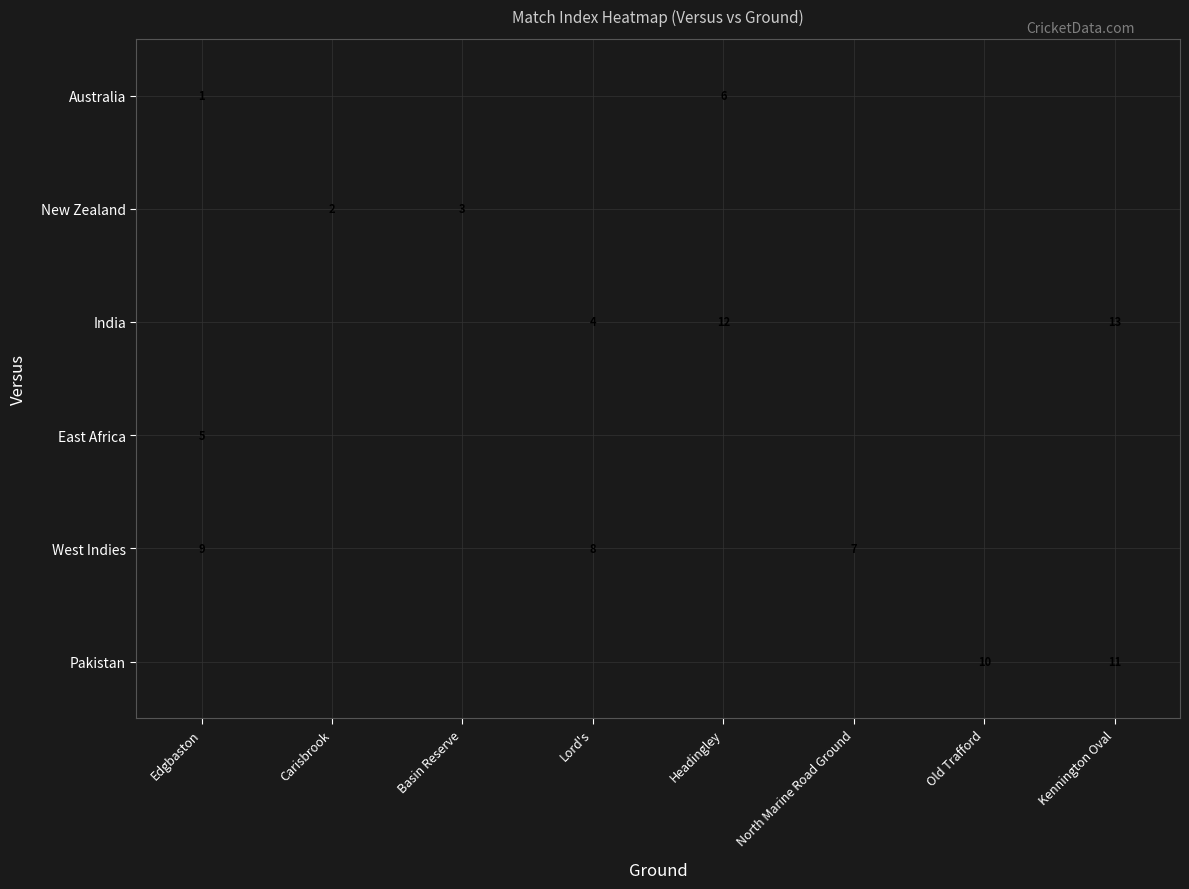

The value of Pakistan at Old Trafford is 10. True or false?

True